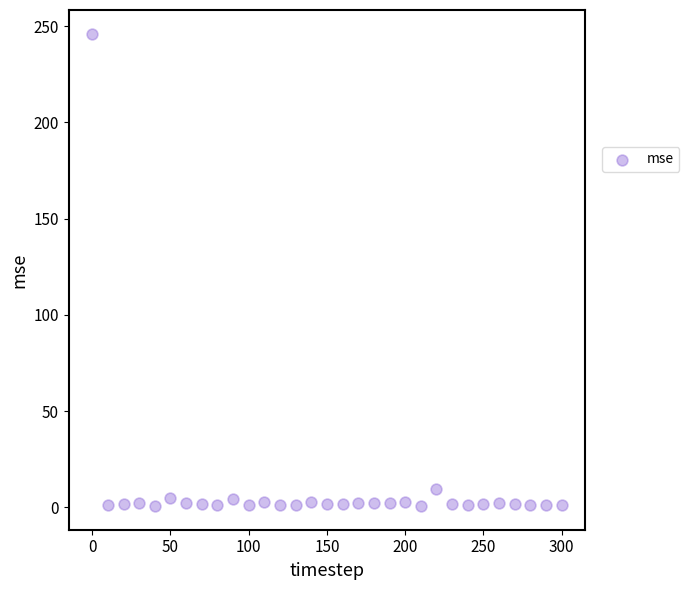

What is the range of X values (max minus min)?

300.0